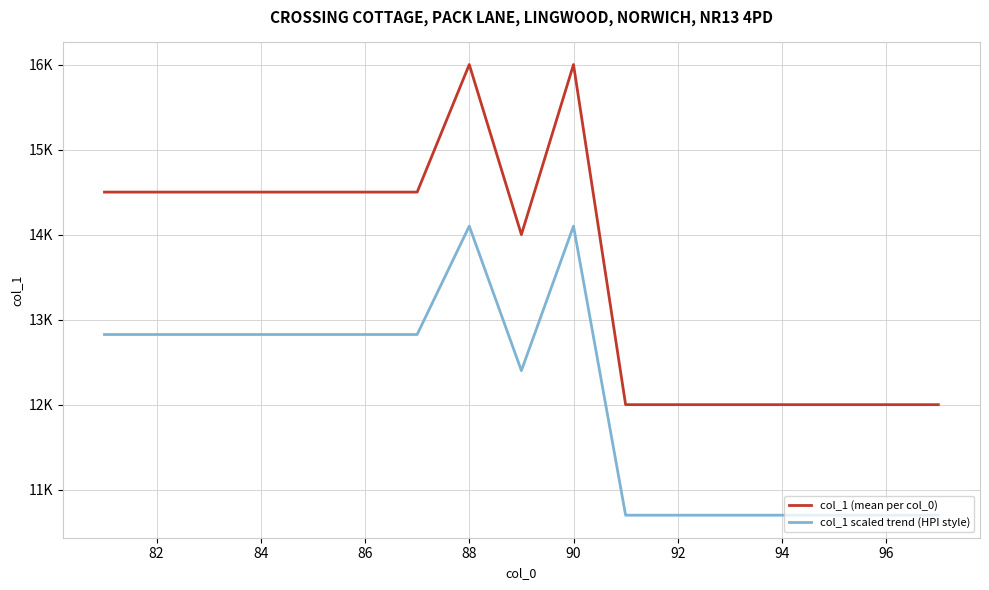

What is the highest value of the col_1 scaled trend (HPI style) series?

14.1